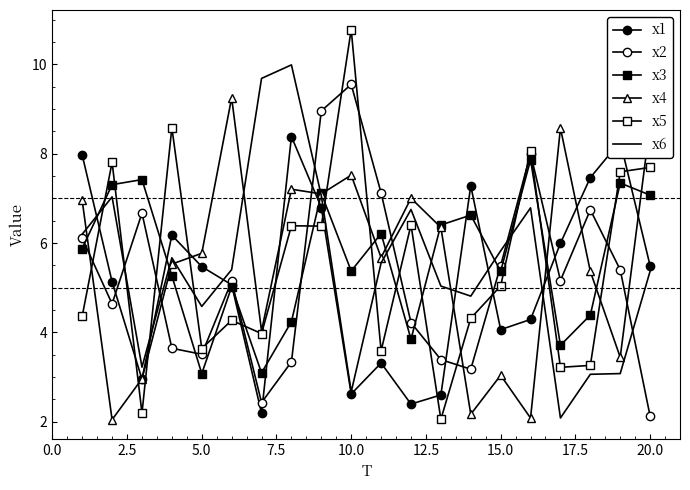

Reading left to right, what are all the values shown in this chart?

x1: 8.0	5.1	3.0	6.2	5.5	5.1	2.2	8.4	6.8	2.6	3.3	2.4	2.6	7.3	4.1	4.3	6.0	7.5	8.3	5.5
x2: 6.1	4.6	6.7	3.6	3.5	5.1	2.4	3.3	9.0	9.5	7.1	4.2	3.4	3.2	5.5	8.0	5.2	6.7	5.4	2.1
x3: 5.9	7.3	7.4	5.3	3.1	5.0	3.1	4.2	7.1	5.4	6.2	3.8	6.4	6.6	5.4	7.9	3.7	4.4	7.3	7.1
x4: 7.0	2.0	3.0	5.5	5.8	9.2	4.0	7.2	7.1	7.5	5.7	7.0	6.3	2.2	3.0	2.1	8.6	5.4	3.4	8.7
x5: 4.4	7.8	2.2	8.6	3.6	4.3	4.0	6.4	6.4	10.8	3.6	6.4	2.1	4.3	5.0	8.1	3.2	3.3	7.6	7.7
x6: 6.2	7.0	3.2	5.7	4.6	5.4	9.7	10.0	7.1	2.7	5.6	6.8	5.0	4.8	5.8	6.8	2.1	3.1	3.1	5.4